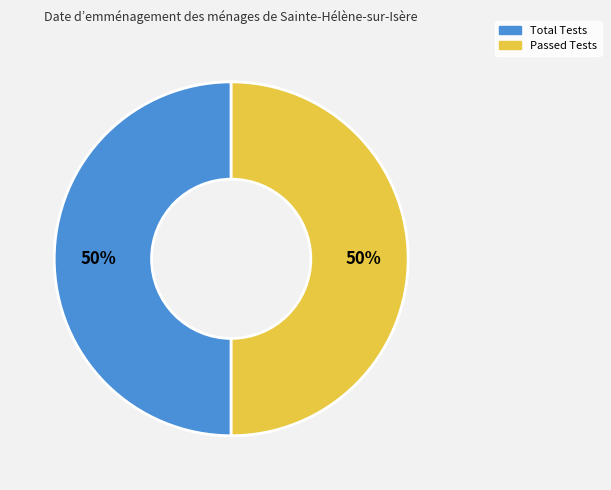

To the nearest percent, what is the average slice percentage?

50%